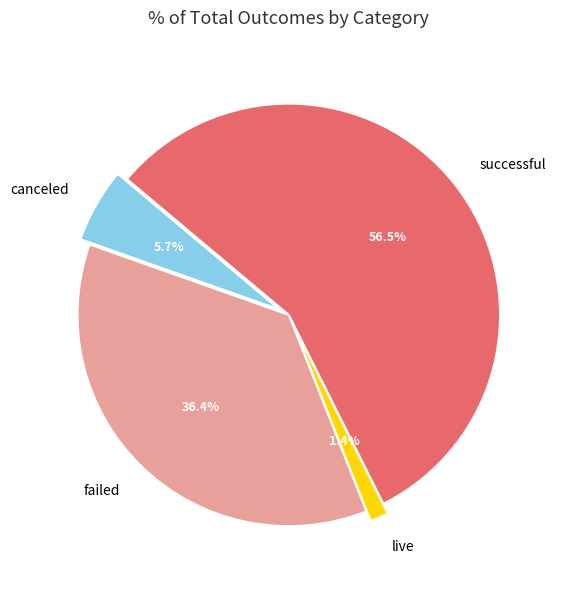

To the nearest percent, what is the difference between the largest and smallest slice percentages?

55%